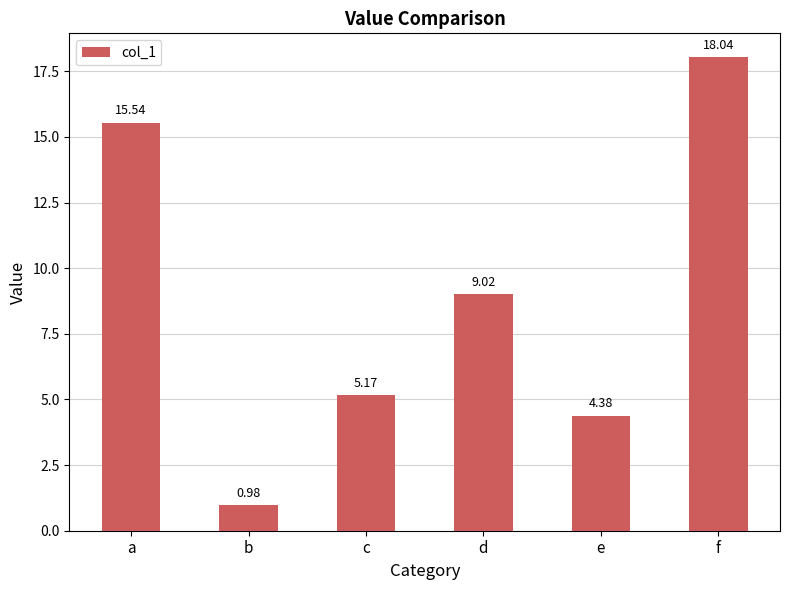

True or false: the data shows 5.9 at e.

False